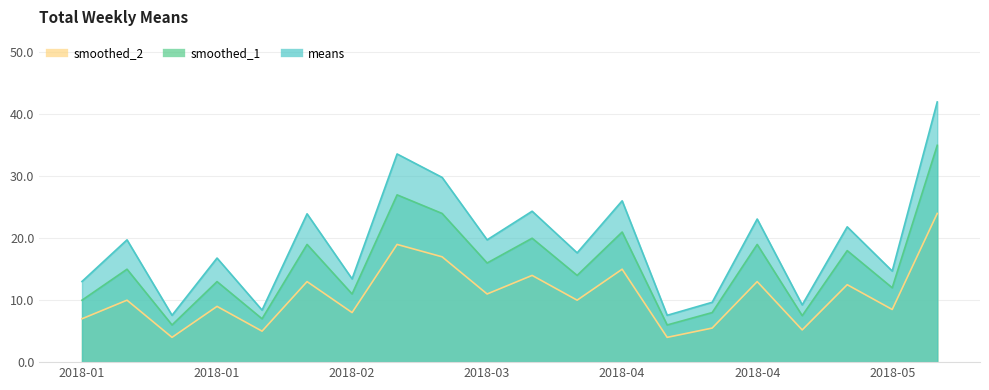

At how many categories does at least one series exceed 12?

15